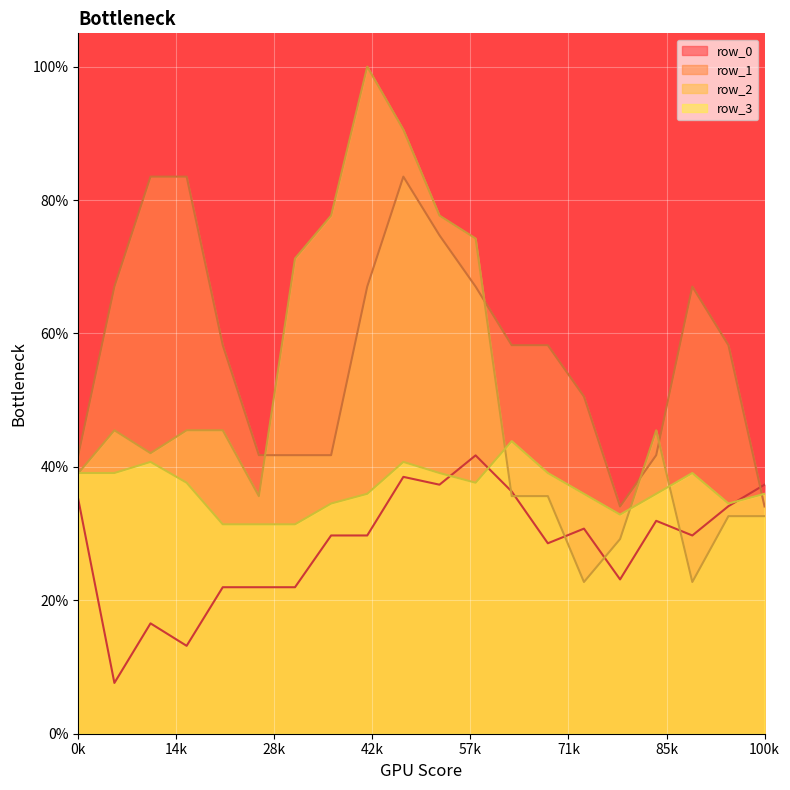

Does the chart display data point markers on the line(s)?

No